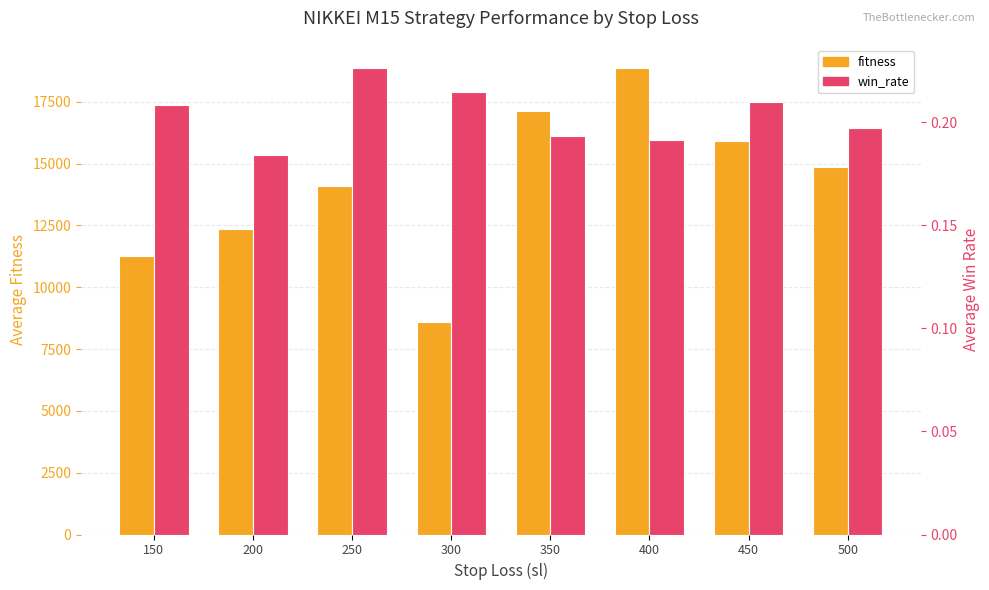

What is the difference between the maximum and minimum values in the fitness series?

10280.3